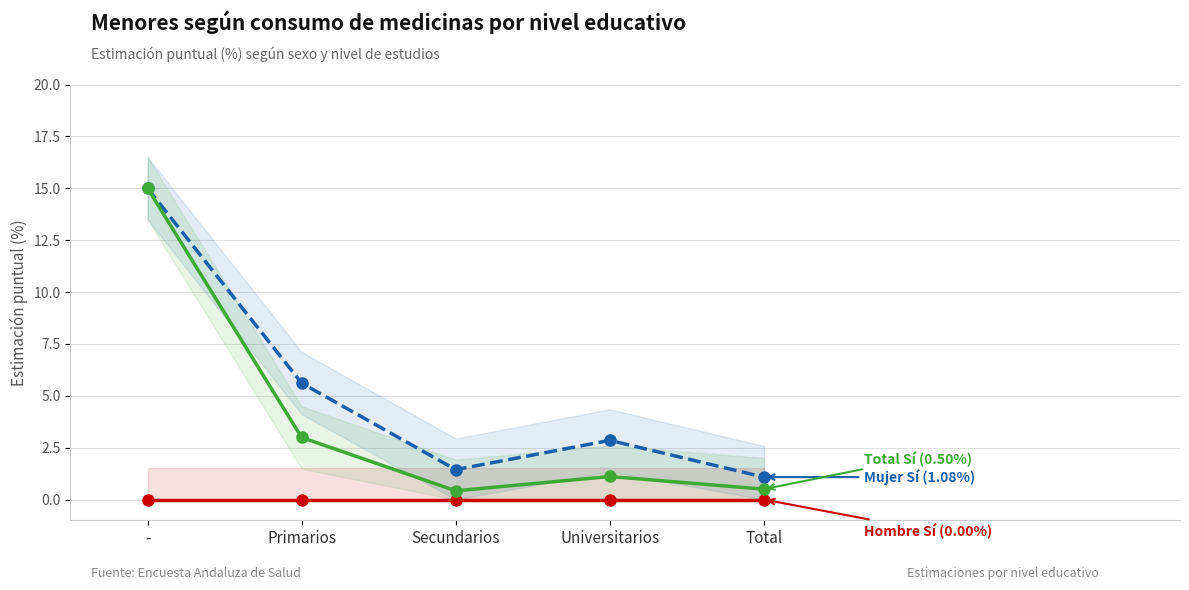

Where is the first local maximum for Total Sí (%)?

Universitarios